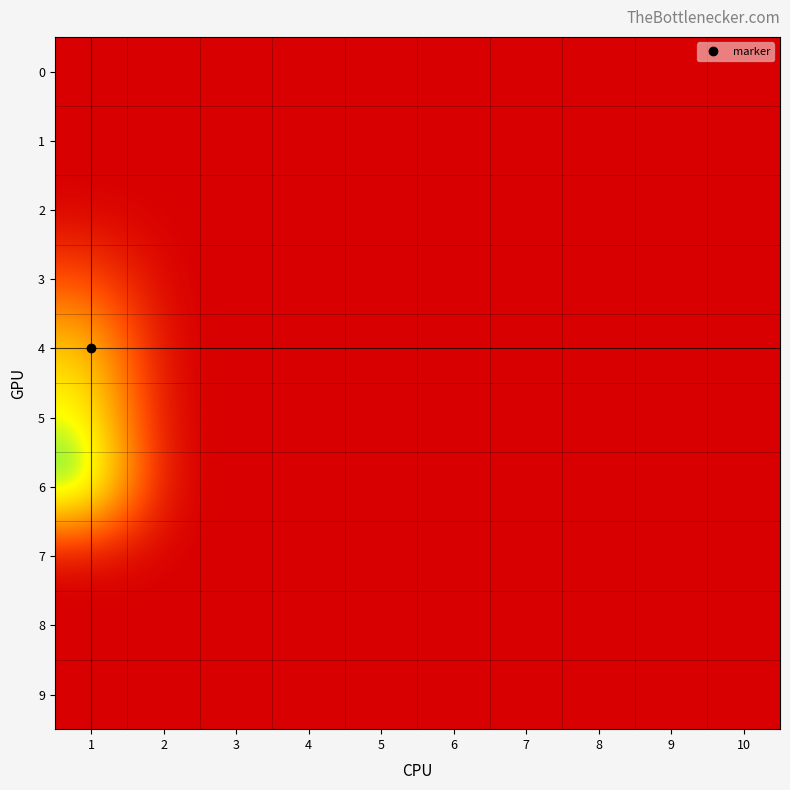

Which category has the highest value across all series?

1